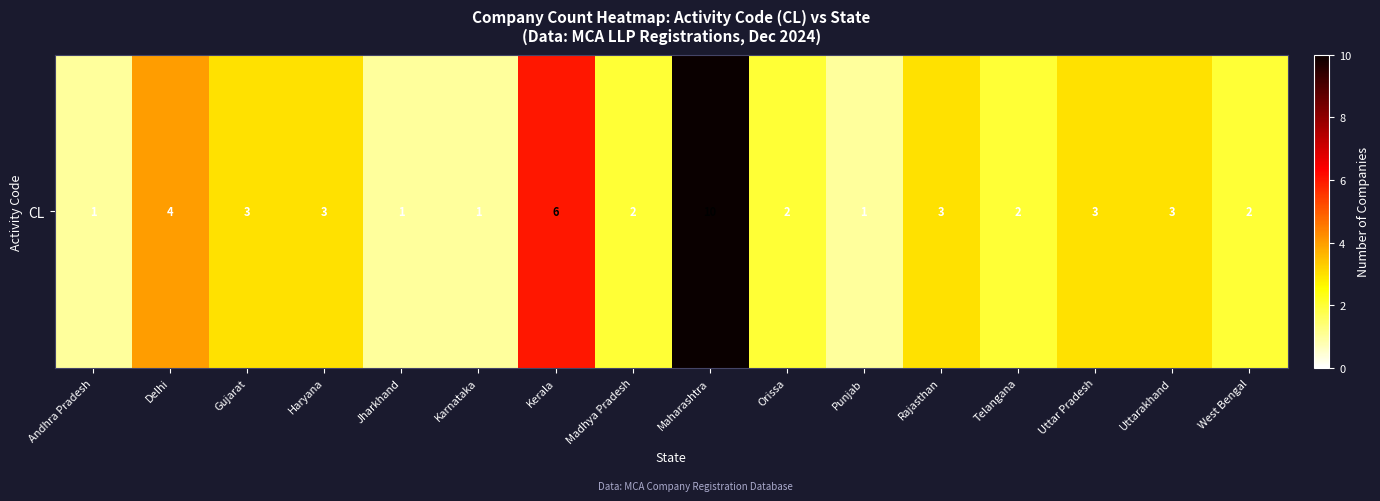

Where does the data first go above 3?

Delhi